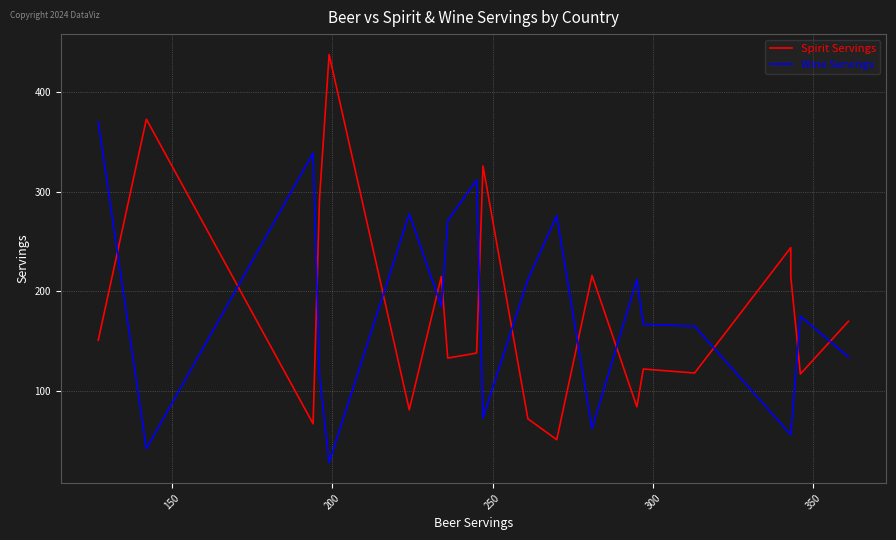

How many data points in Wine Servings are less than 175?

10